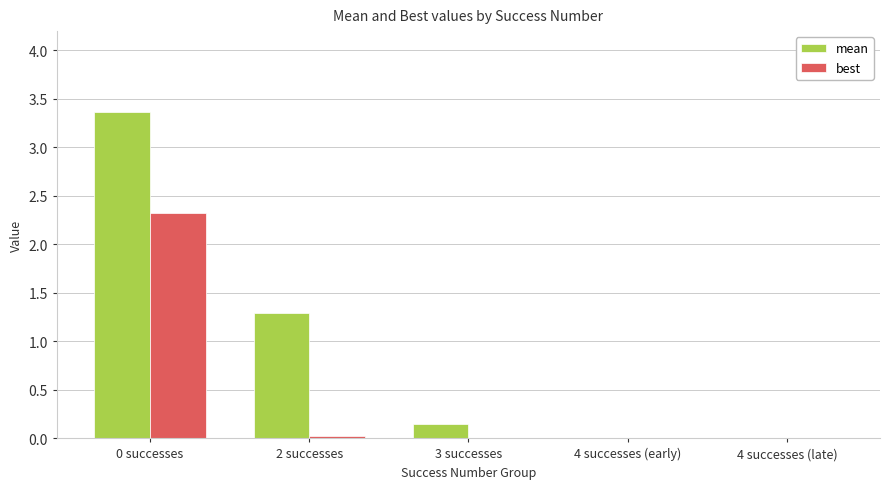

Does the chart contain stacked bars?

No